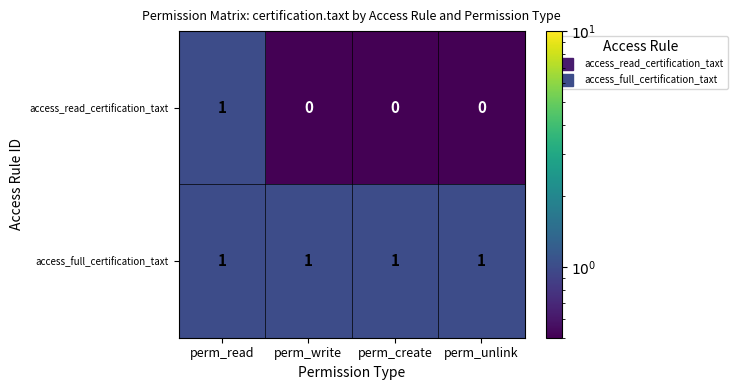

Which series has the widest spread of values?

access_read_certification_taxt